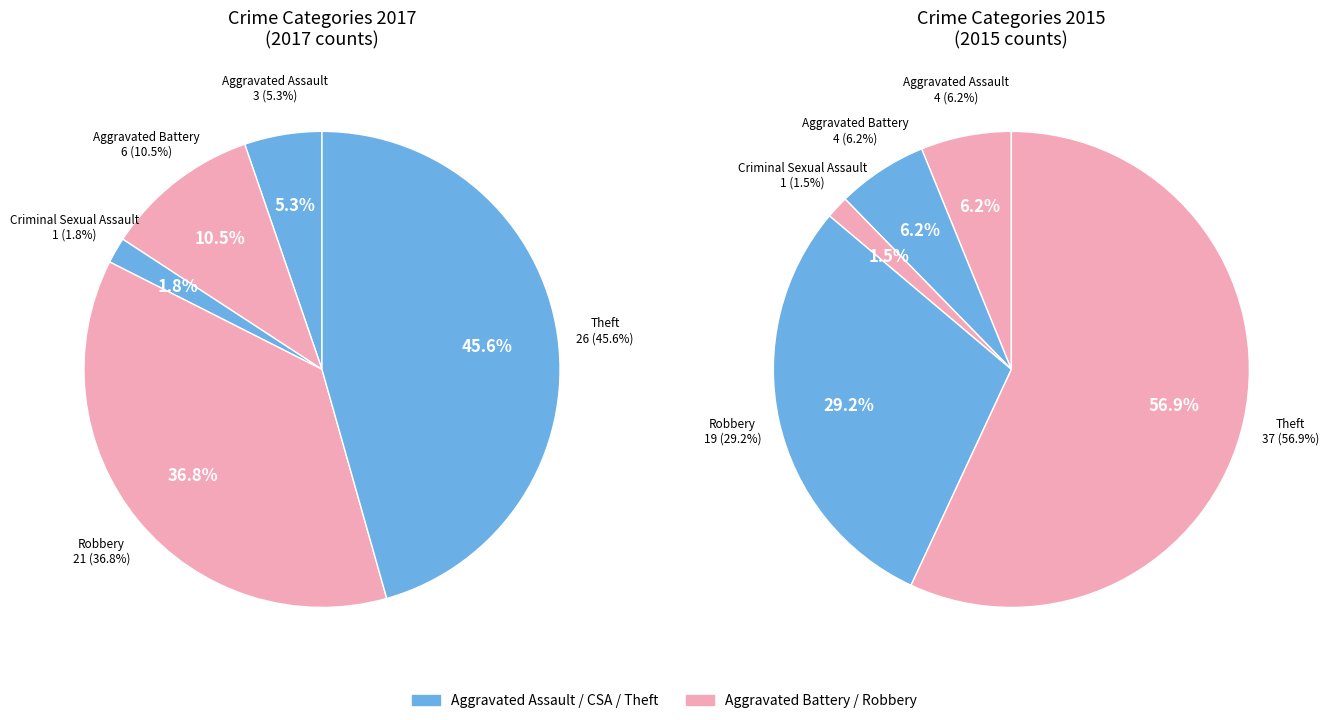

Rank the categories by value from lowest to highest.

Criminal Sexual Assault, Aggravated Assault, Aggravated Battery, Robbery, Theft